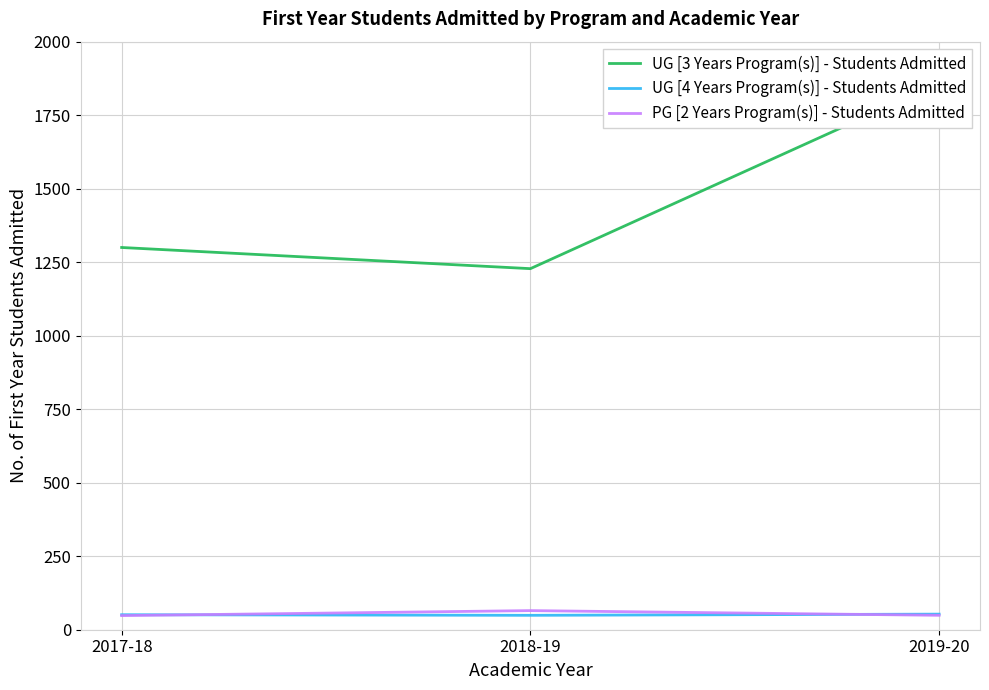

How many data points in UG [4 Years Program(s)] - Students Admitted are above 51?

1